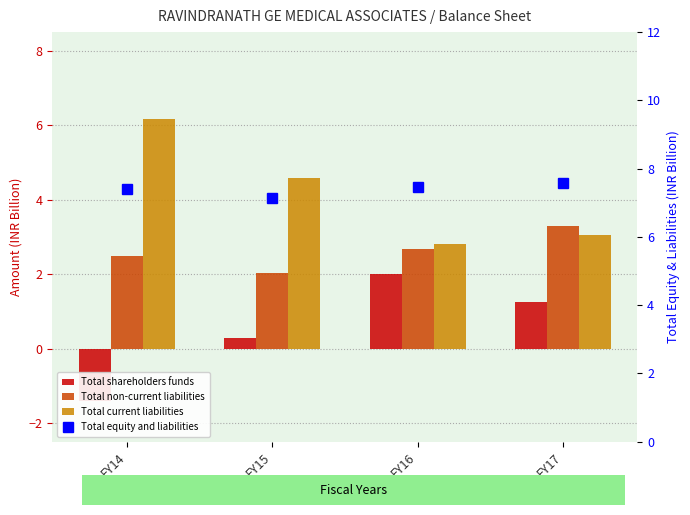

Count the Total equity and liabilities values in the range 7 to 8.

4